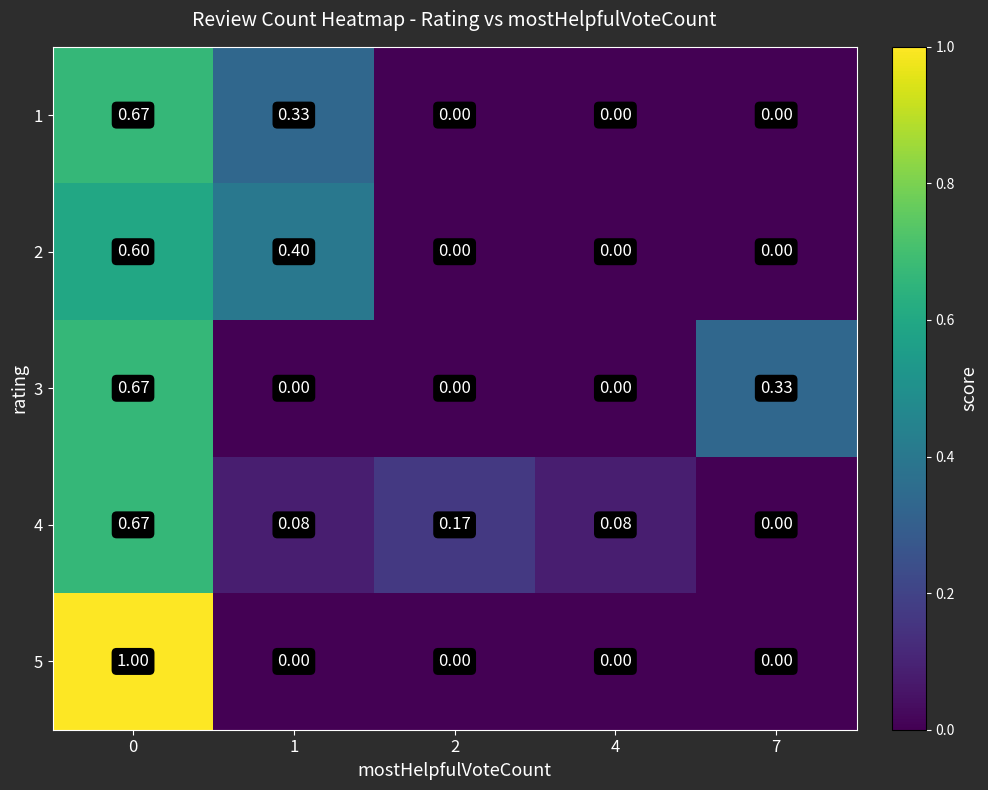

Is the value of 3 at 4 greater than the value of 1 at 1?

No